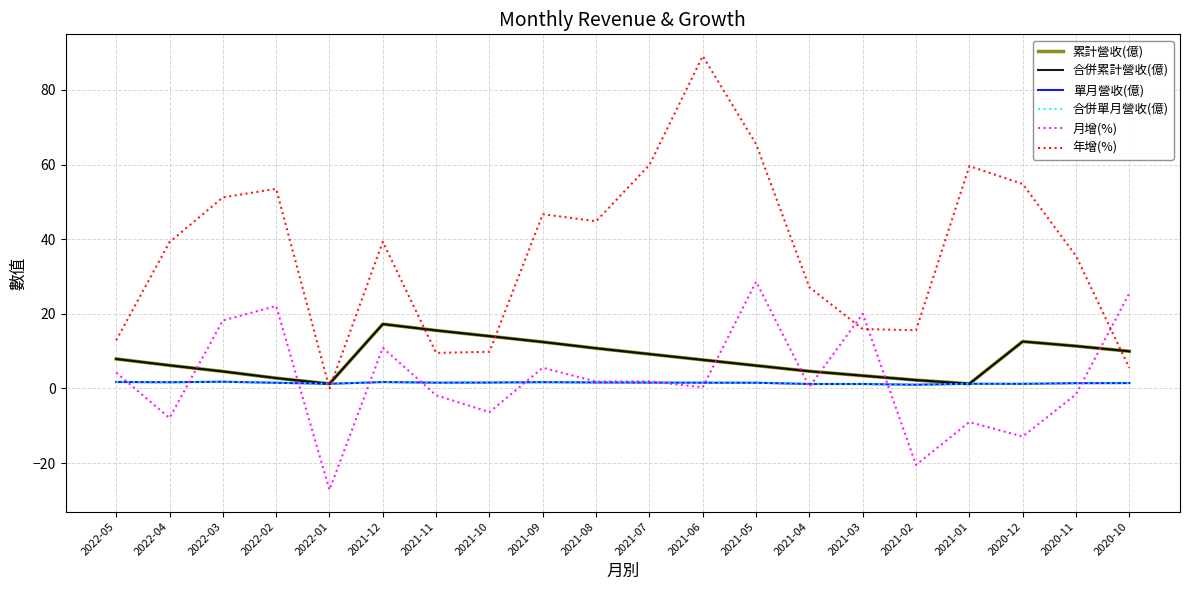

Does the chart have visible grid lines?

Yes